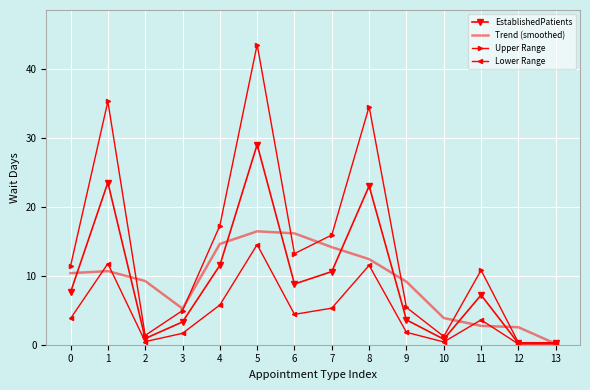

Which label corresponds to the largest value in the chart?

5